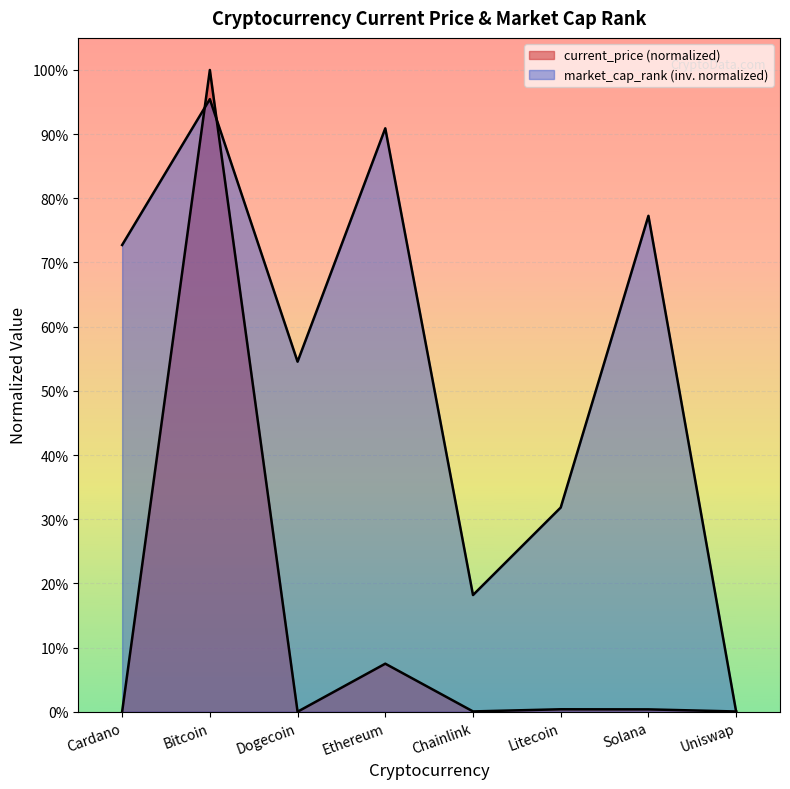

In current_price, how many points are lower than both neighbors (excluding endpoints)?

2